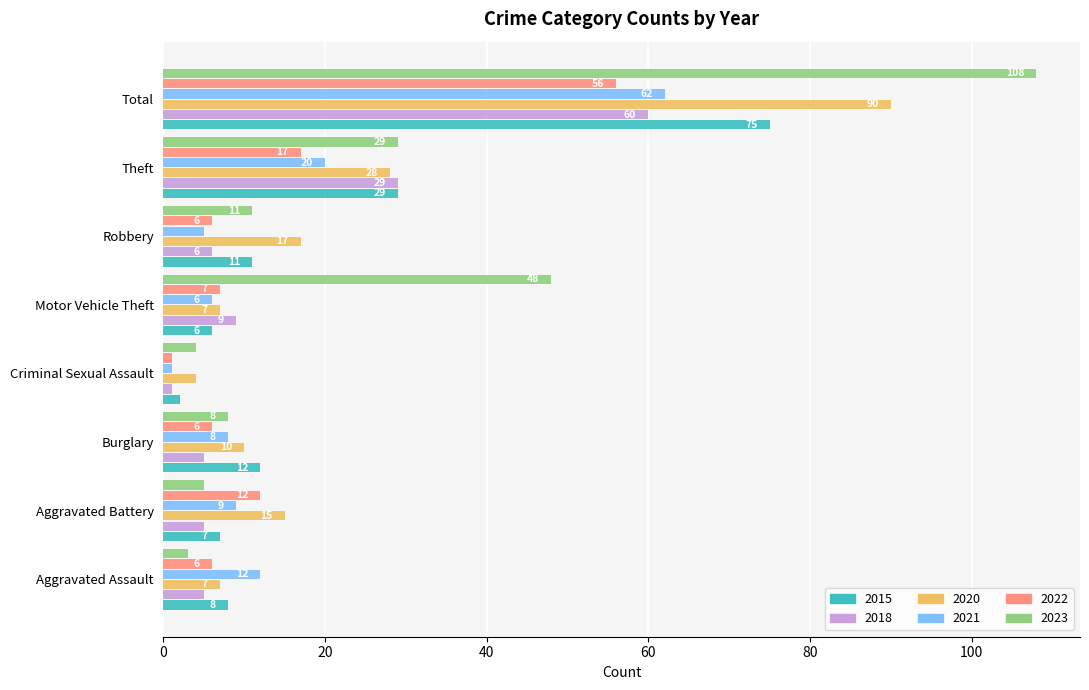

What is the difference between the second highest and minimum values in the 2023 series?

45